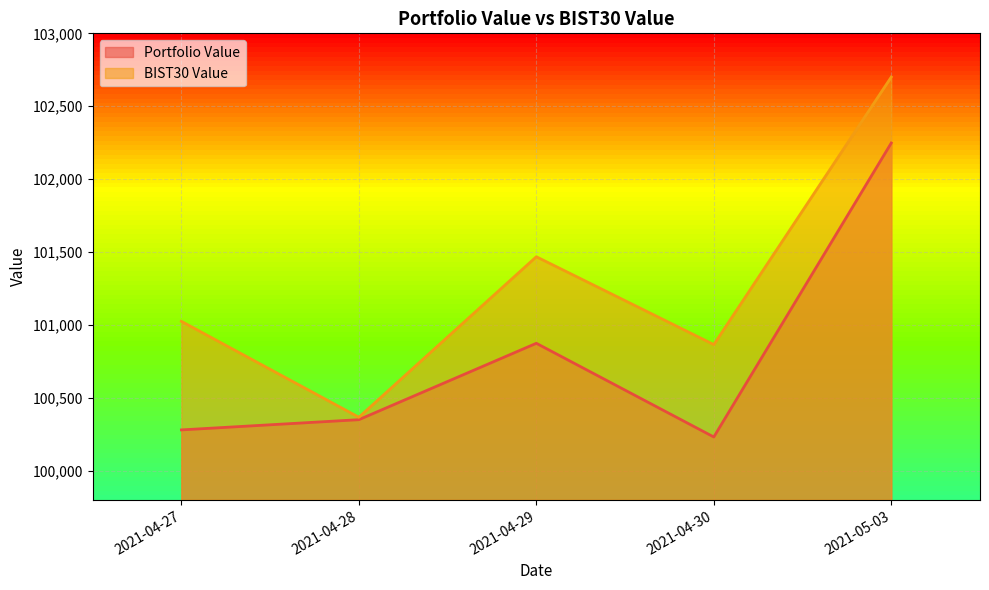

At how many categories does at least one series exceed 101529?

1